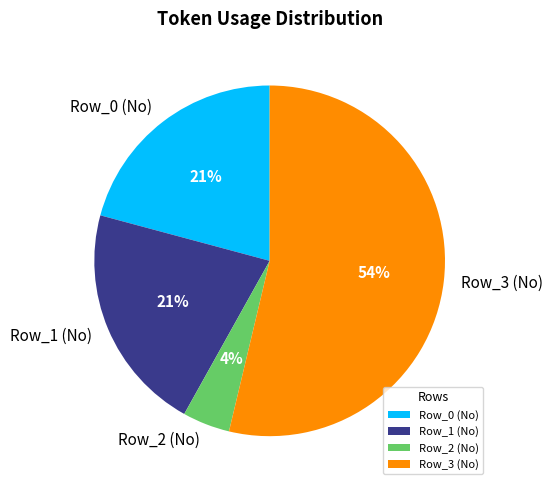

To the nearest percent, what portion does Row_2 (No) represent?

4%